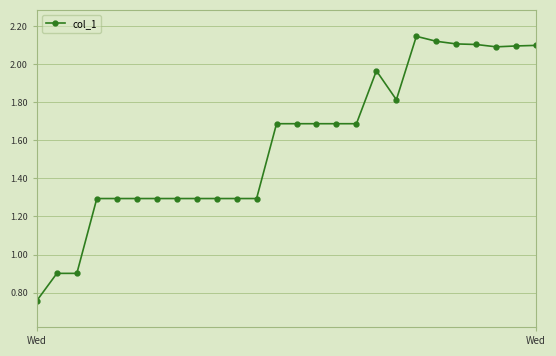

What is the sum of all values?

41.2